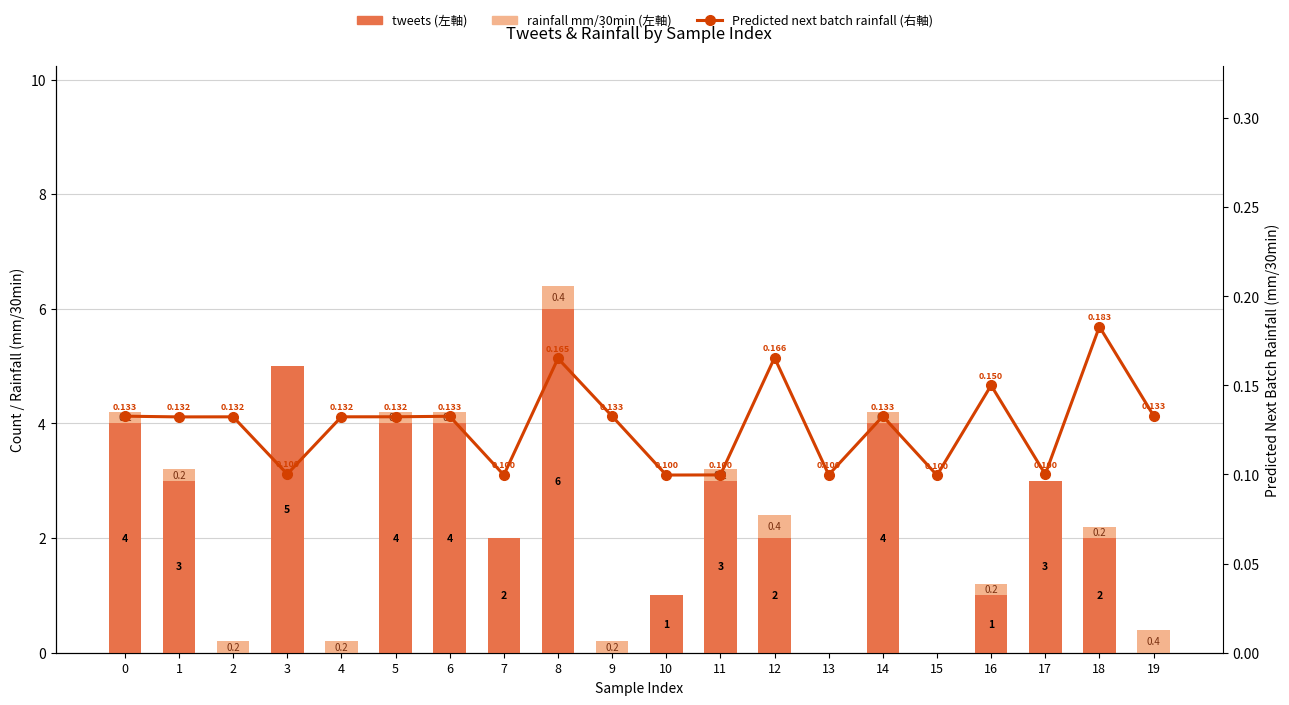

Count the number of categories in the chart.

20